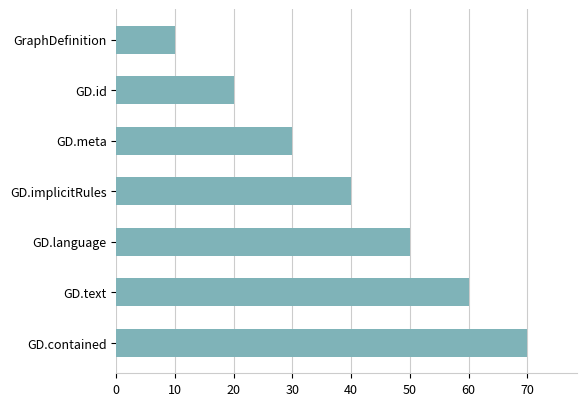

What is the ratio of the value at GD.meta to the value at GraphDefinition?

3.0